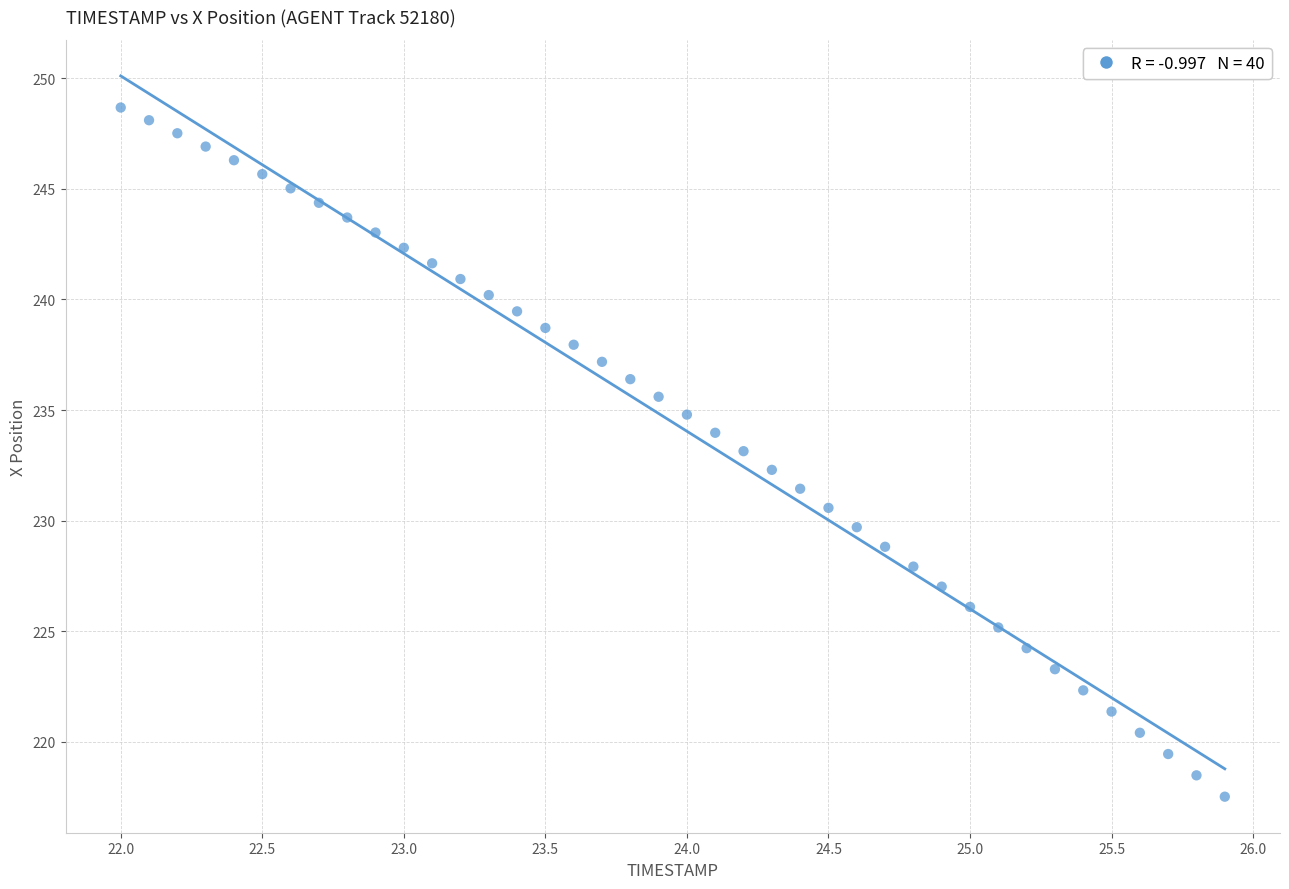

What is the range of X values (max minus min)?

3.9